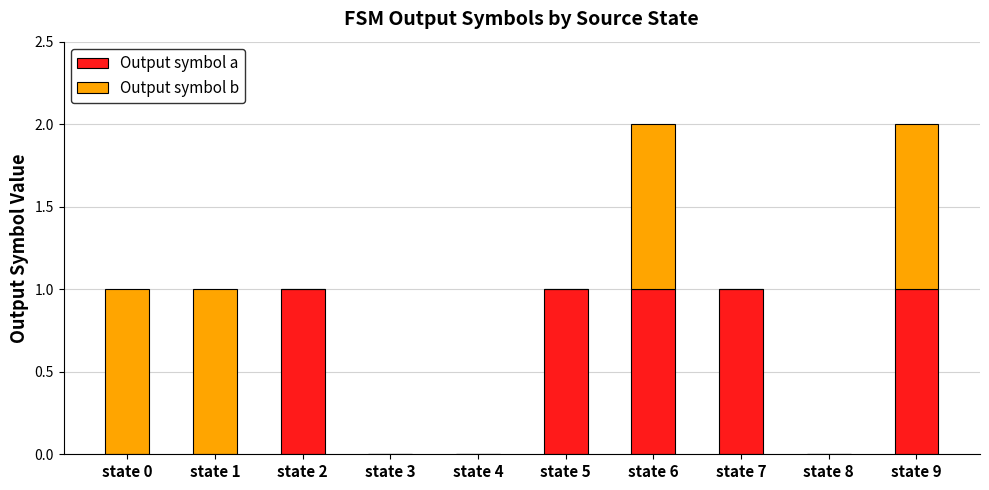

Is it true that Output symbol a equals 0 at state 1?

True